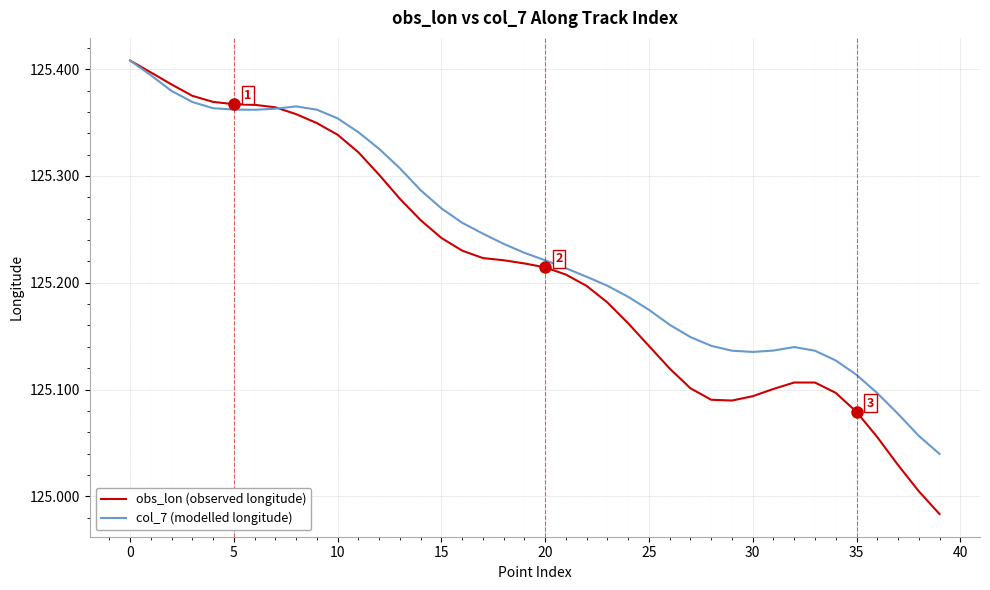

Rank the series by their average value, from highest to lowest.

col_7 (modelled longitude), obs_lon (observed longitude)